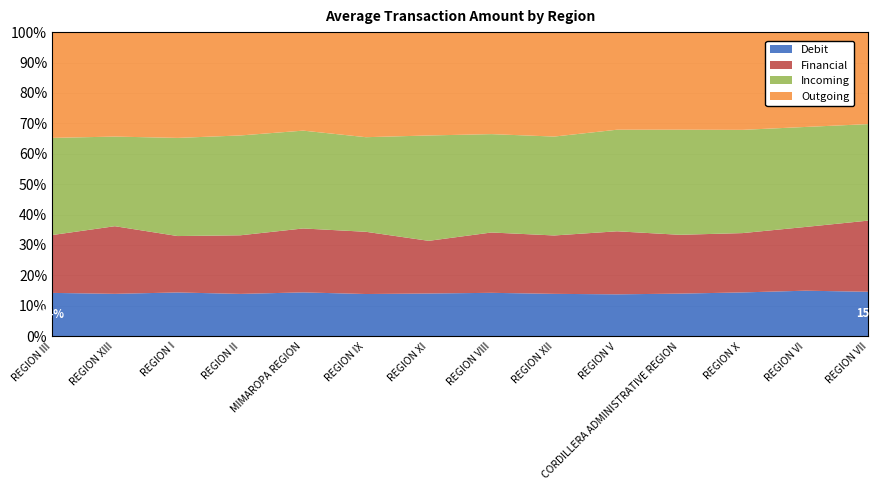

What is the minimum value for Debit?

13.7